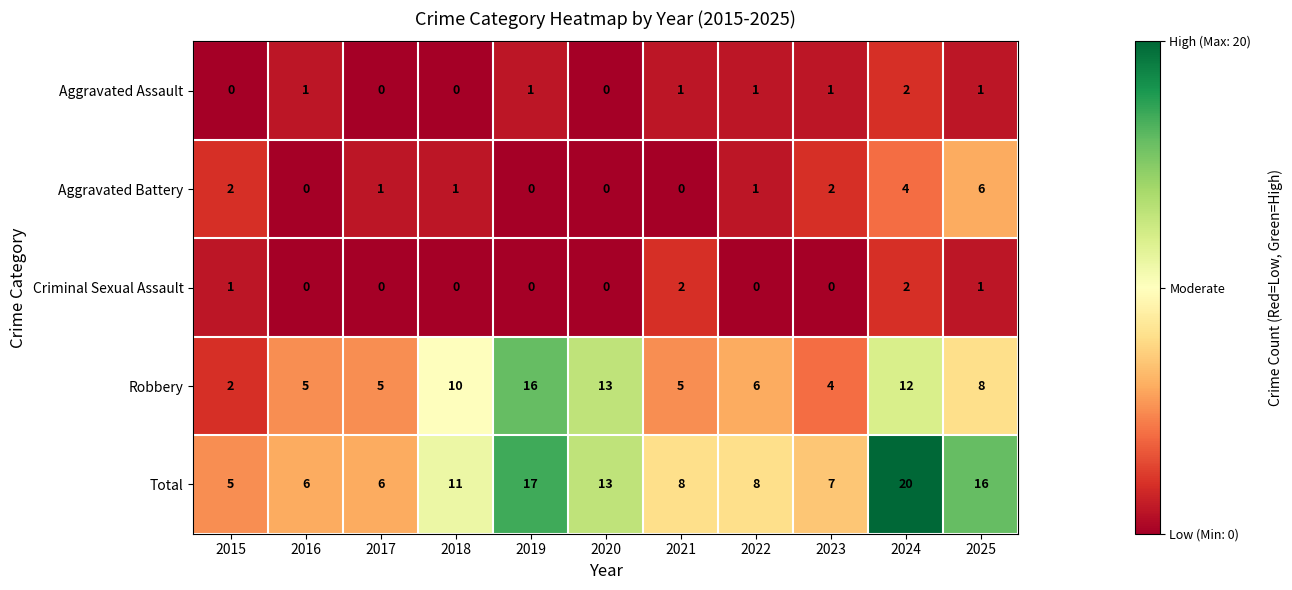

Which category has the highest value across all series?

2024